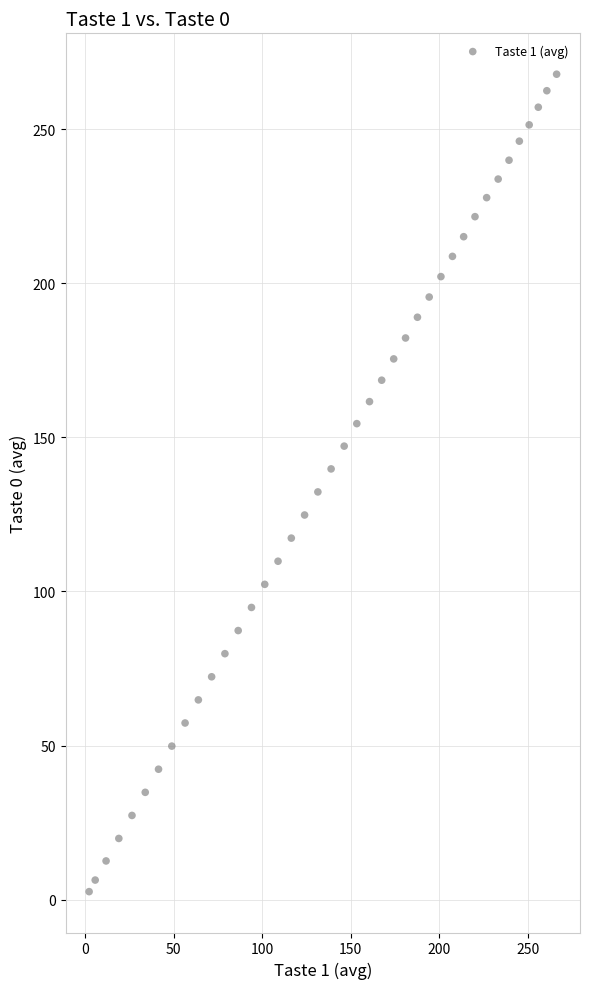

What is the range of X values (max minus min)?

264.1